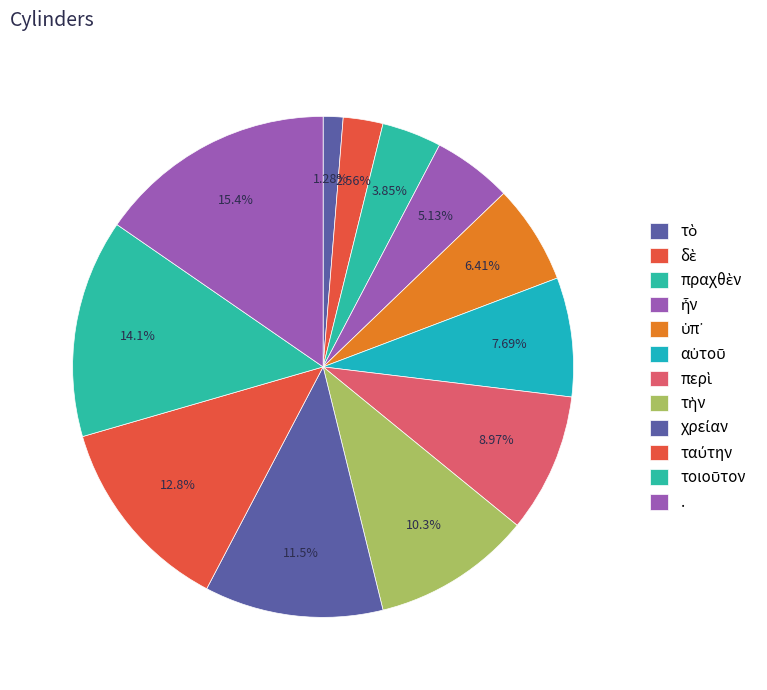

To the nearest percent, what percentage of the pie is δὲ?

3%